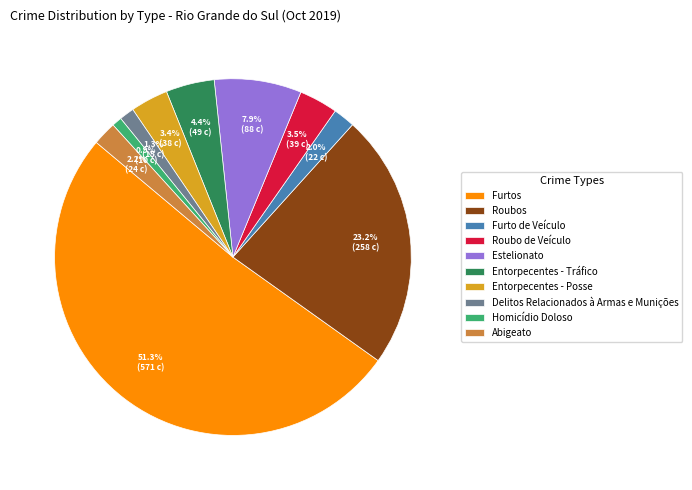

Is Furtos the majority of the pie?

Yes